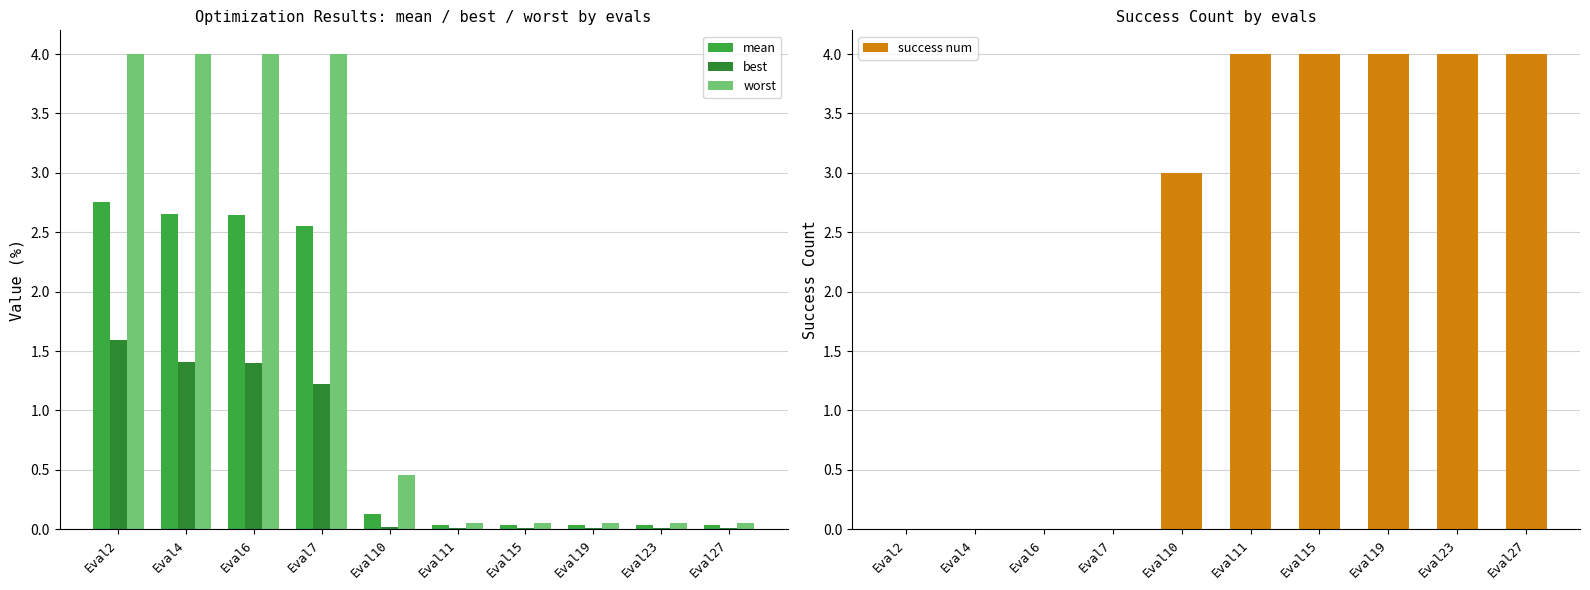

At which label is mean closest to 1?

Eval10